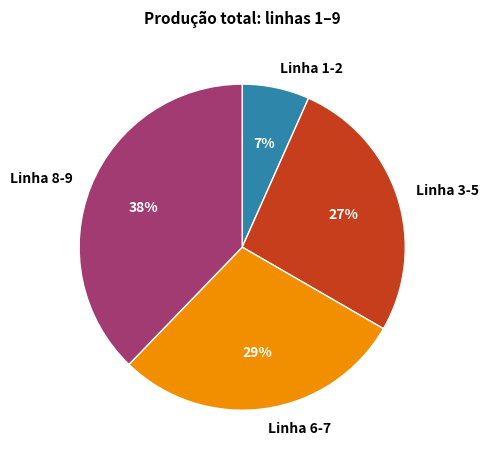

Rank the categories by value from lowest to highest.

Linha 1-2, Linha 3-5, Linha 6-7, Linha 8-9